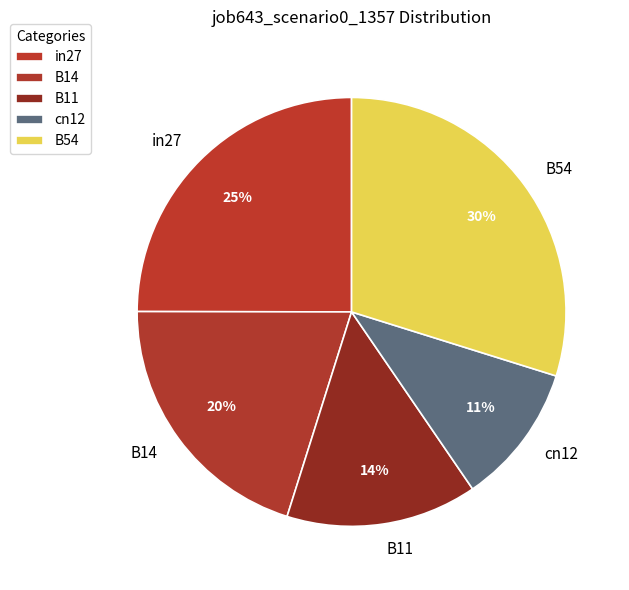

True or false: cn12 accounts for 11% of the total.

True